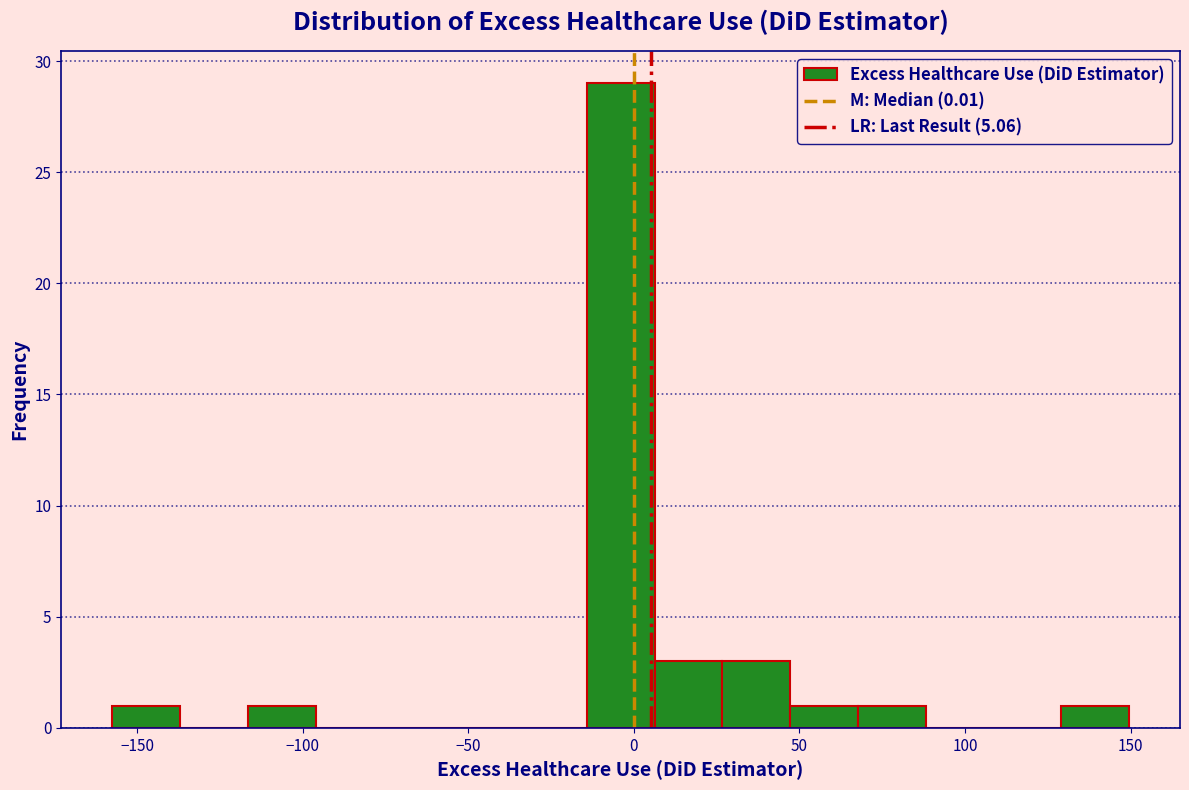

Reading left to right, transcribe this chart: for each bar, give the range it covers on the x-axis and its height. Neither the bar edges nor the heights are printed on the chart, so give them approximately, as read against the axes.

-160 to -135: 1
-135 to -115: 0
-115 to -95: 1
-95 to -75: 0
-75 to -55: 0
-55 to -35: 0
-35 to -15: 0
-15 to 5: 29
5 to 25: 3
25 to 45: 3
45 to 70: 1
70 to 90: 1
90 to 110: 0
110 to 130: 0
130 to 150: 1